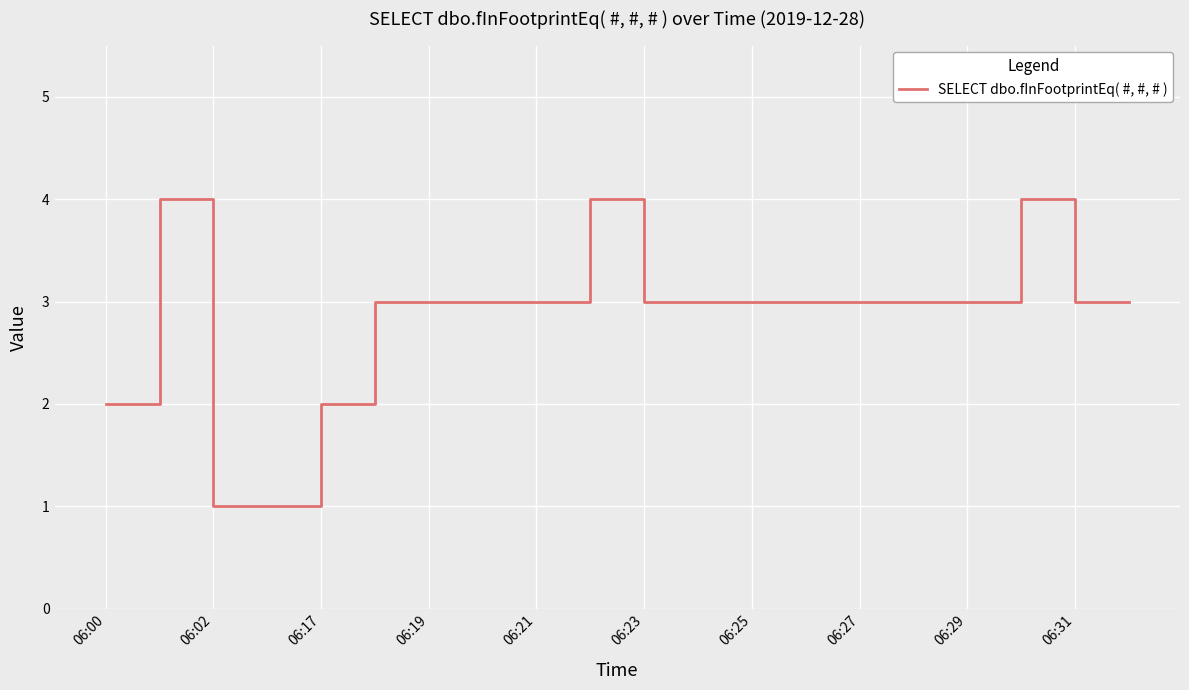

What is the greatest value displayed?

4